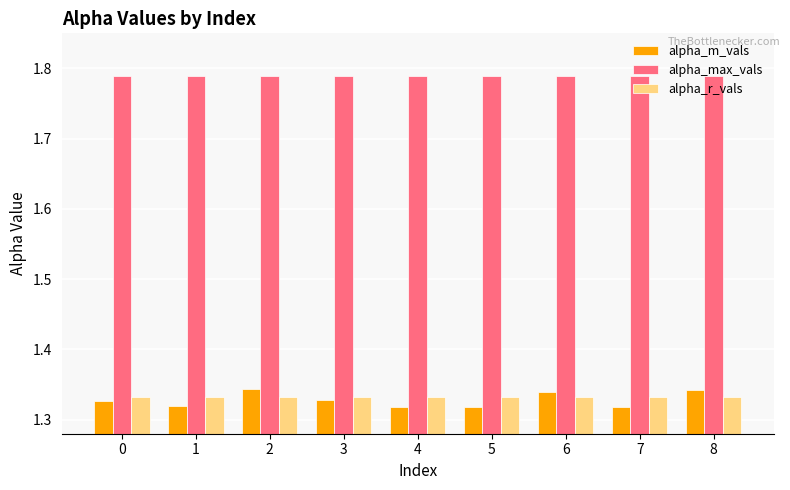

Which series has the largest range (max minus min)?

alpha_m_vals